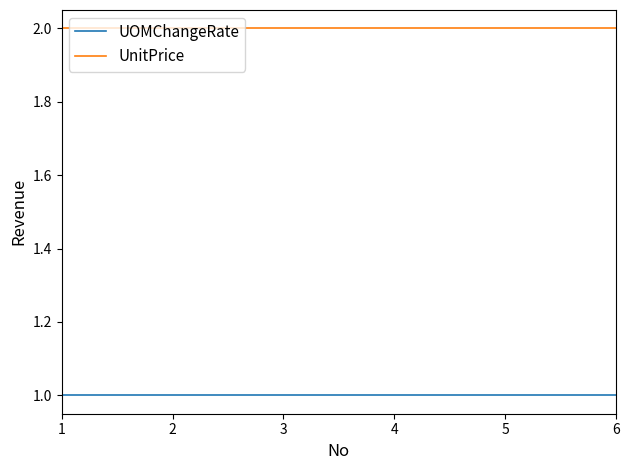

What is the total value across all series at 5?

3